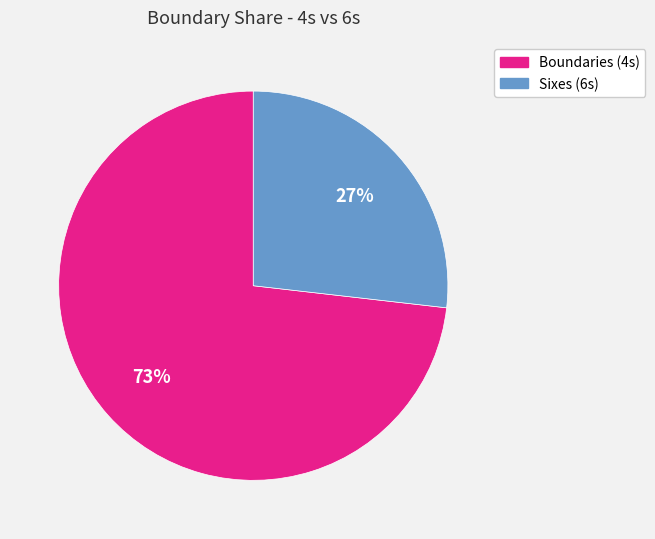

To the nearest percent, what is the average slice percentage?

50%